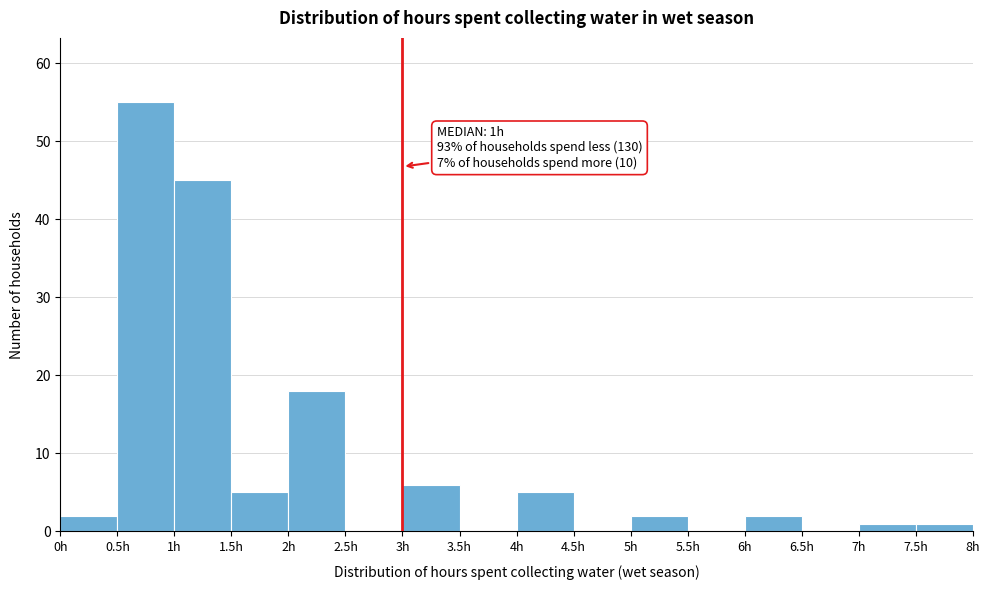

Over which range of the x-axis is the bar tallest?

0.5 to 1.0